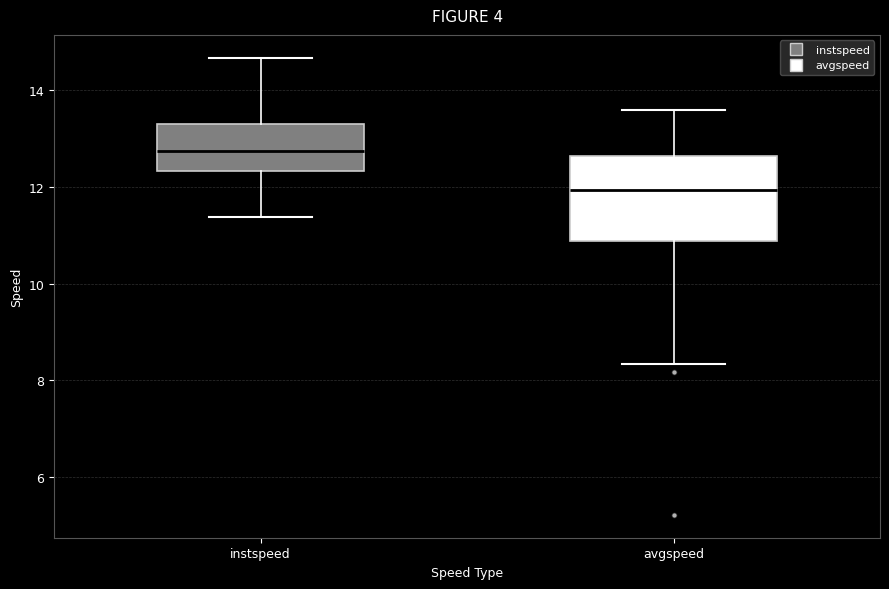

Reading left to right, transcribe this box plot: for each box, give where its median line is, the range the box spans, and where its two whiskers end, as read against the y-axis. The values are not printed on the chart, so give them approximately, as read against the axis.

instspeed: median 12.8, box 12.4 to 13.4, whiskers 11.4 to 14.6
avgspeed: median 12.0, box 10.8 to 12.6, whiskers 8.4 to 13.6